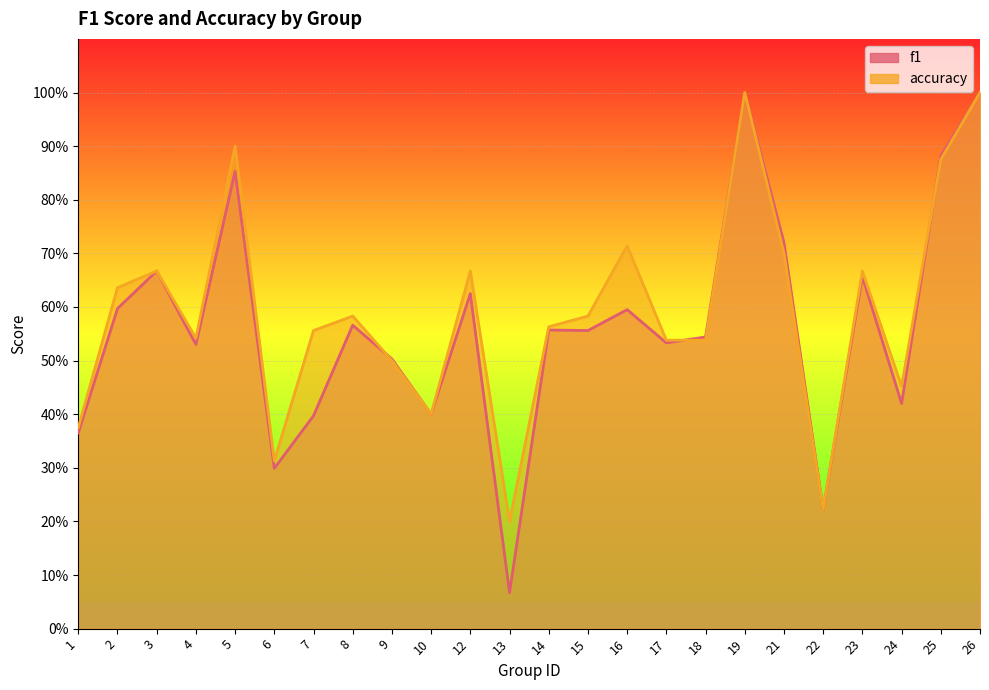

How many interior local valleys does the f1 series have?

8